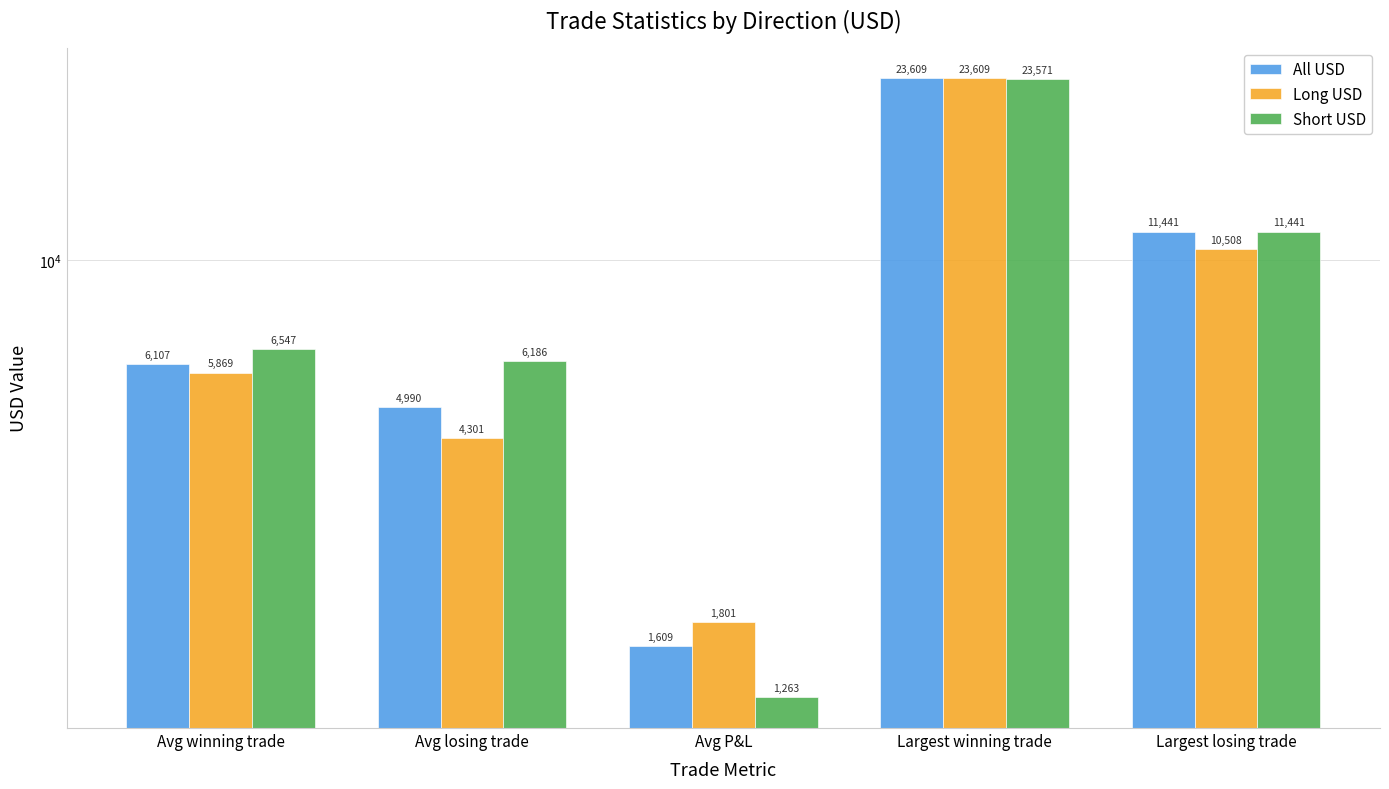

Is it true that All USD equals 4990.1 at Avg losing trade?

True